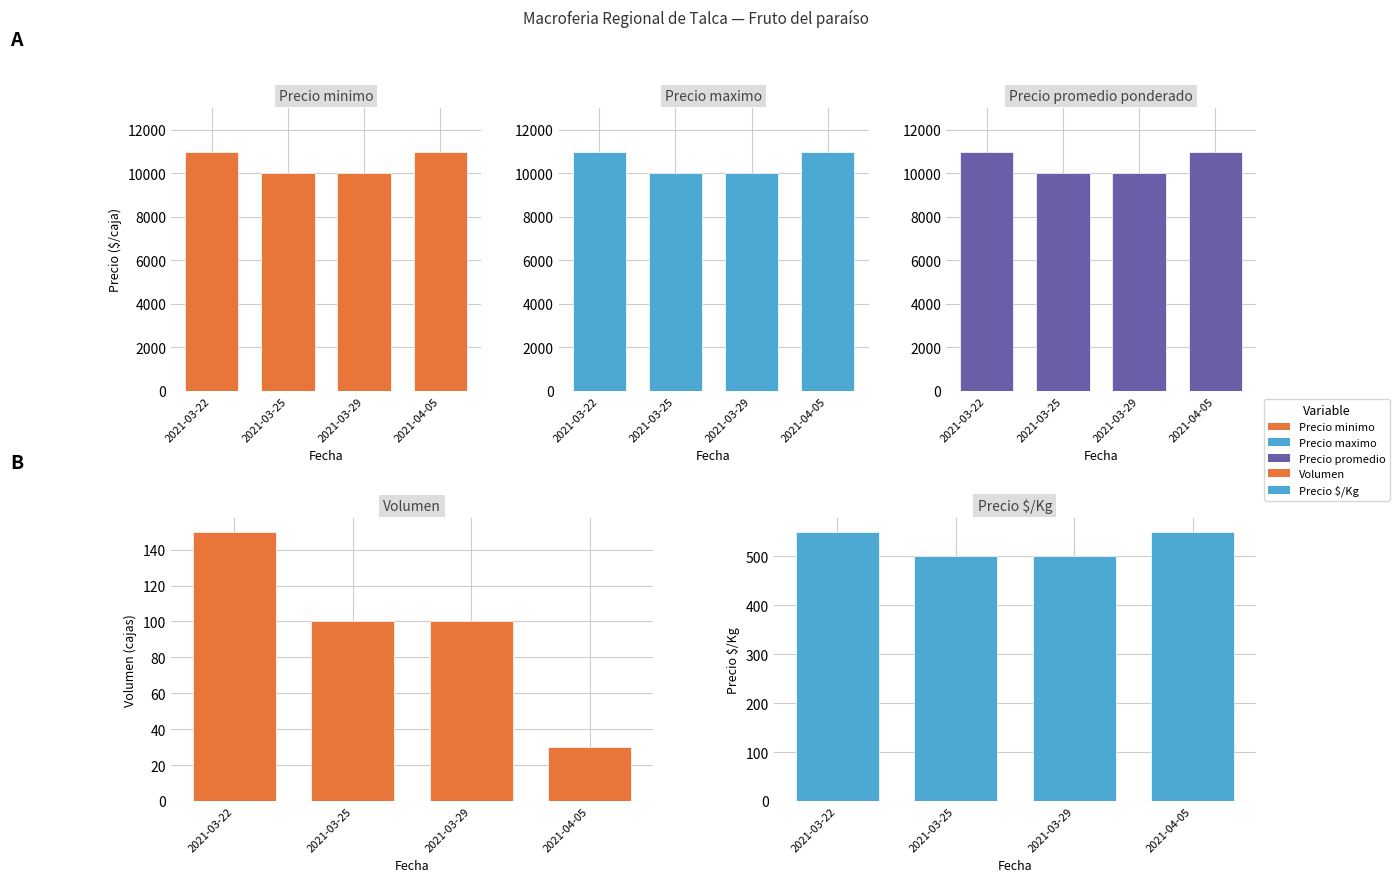

Count the number of categories in the chart.

4